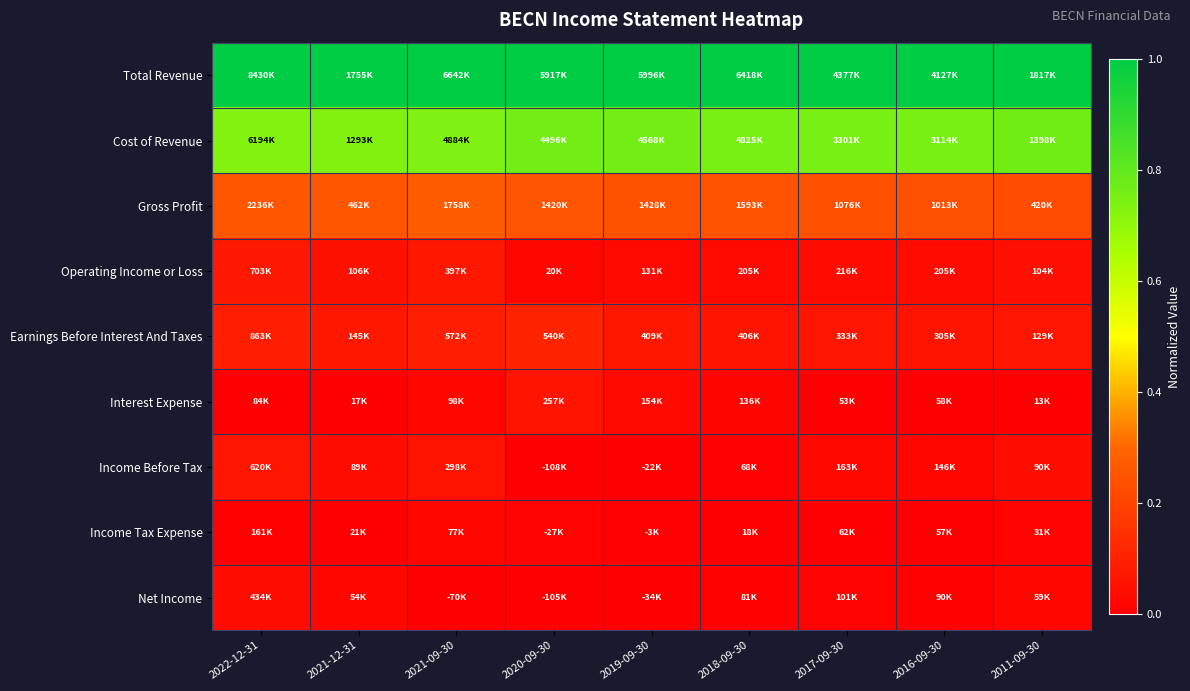

What is the greatest value displayed?

1.0